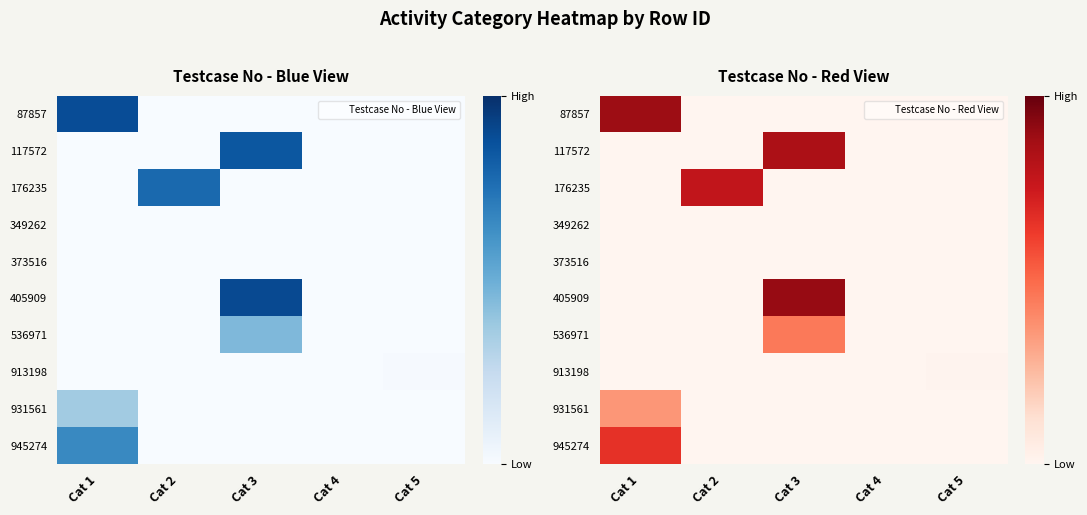

What is the sum of the 945274 values at Cat 1 and Cat 5?

66